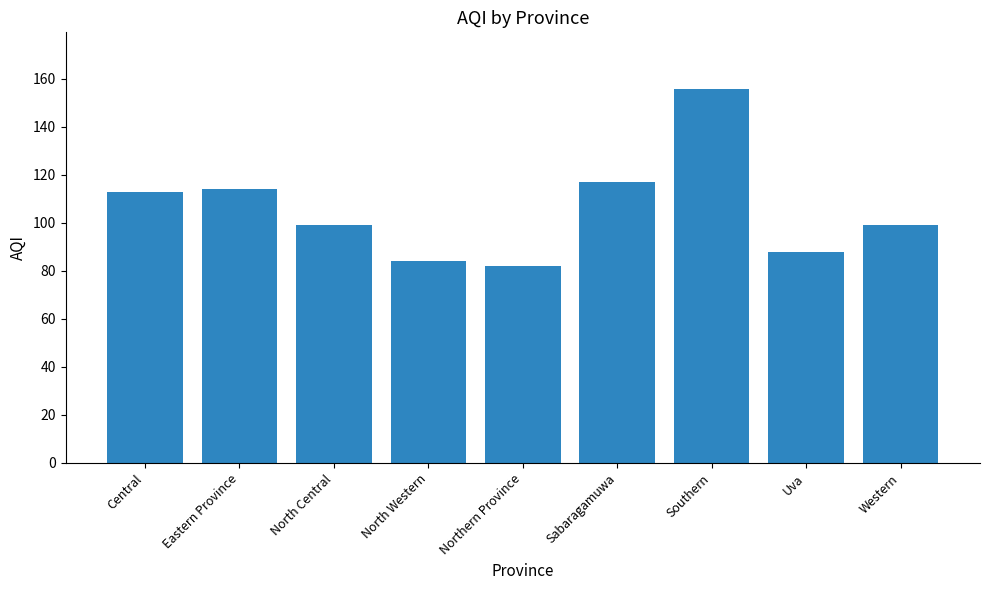

What is the sum of the values at North Central and North Western?

183